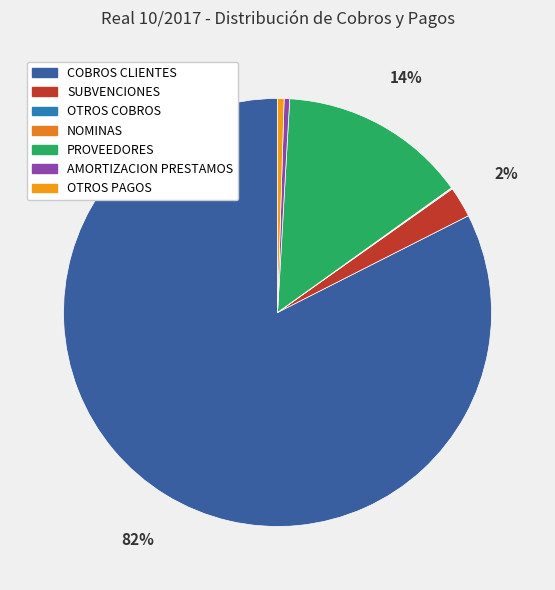

Is it true that AMORTIZACION PRESTAMOS is 0% of the pie?

True